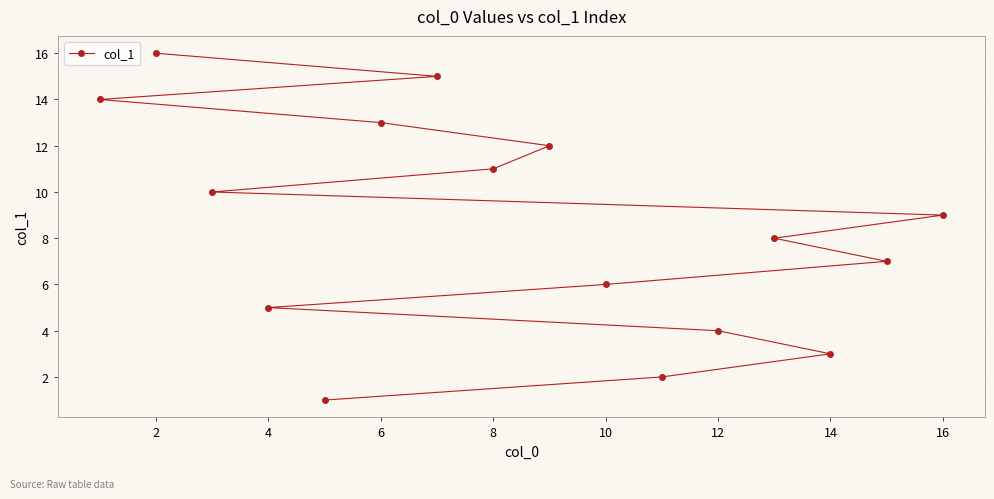

What is the change in value from 4 to 12?

-1